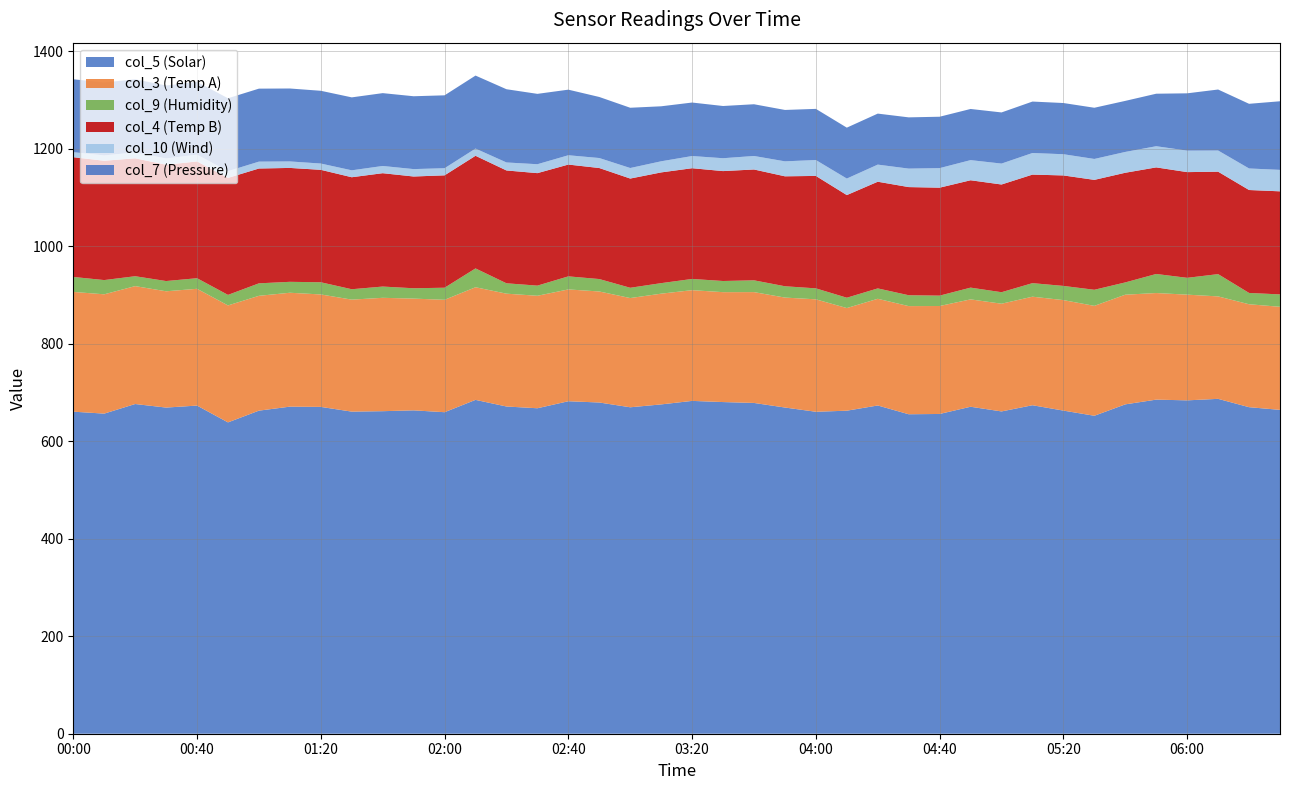

Reading left to right, extract all data points from this chart.

col_5: 660.5	656.5	676.2	668.9	673.0	638.5	662.6	670.8	670.3	660.6	661.5	663.2	659.4	684.7	671.1	667.5	681.9	679.3	669.5	675.4	682.6	680.2	678.4	669.0	660.3	662.5	673.2	655.2	655.8	670.6	661.0	673.7	662.7	652.1	675.5	685.2	683.7	686.8	669.7	664.2
col_3: 245.6	244.7	241.8	238.5	239.5	239.9	235.5	233.6	230.6	229.7	232.5	229.2	230.5	231.0	231.4	230.7	229.3	227.7	224.0	227.1	227.1	225.4	227.3	225.5	230.6	210.5	218.8	221.8	221.4	220.2	220.9	222.6	226.6	225.4	224.9	218.6	216.8	210.1	211.1	211.4
col_9: 30.7	29.2	20.3	21.0	21.7	21.6	25.6	22.4	25.0	21.3	23.1	21.2	24.8	38.6	21.3	20.8	26.8	25.5	21.1	21.6	23.0	22.9	24.2	23.2	22.5	21.2	21.3	22.3	21.3	24.1	23.6	27.8	29.1	33.0	25.2	39.1	34.5	45.7	23.2	25.4
col_4: 245.6	244.7	241.8	238.5	239.5	239.9	235.5	233.6	230.6	229.7	232.5	229.2	230.5	231.0	231.4	230.7	229.3	227.7	224.0	227.1	227.1	225.4	227.3	225.5	230.6	210.5	218.8	221.8	221.4	220.2	220.9	222.6	226.6	225.4	224.9	218.6	216.8	210.1	211.1	211.4
col_10: 10.3	10.9	12.2	12.9	13.9	13.9	14.1	13.3	12.9	14.2	14.8	15.2	14.6	14.8	16.4	18.3	19.1	20.5	21.6	22.8	25.0	26.4	27.7	30.7	32.6	33.9	35.1	37.9	40.1	41.3	42.9	44.3	43.5	42.9	42.7	43.4	44.1	43.4	44.2	44.0
col_7: 149.5	149.7	149.9	149.6	149.4	149.5	149.7	149.6	149.2	149.6	149.4	149.4	149.5	149.7	150.2	144.3	134.5	125.2	123.6	112.8	109.7	107.1	106.1	105.4	104.9	104.4	104.6	105.1	105.4	104.9	104.9	105.5	105.0	105.0	104.7	107.7	117.5	125.1	132.6	140.7